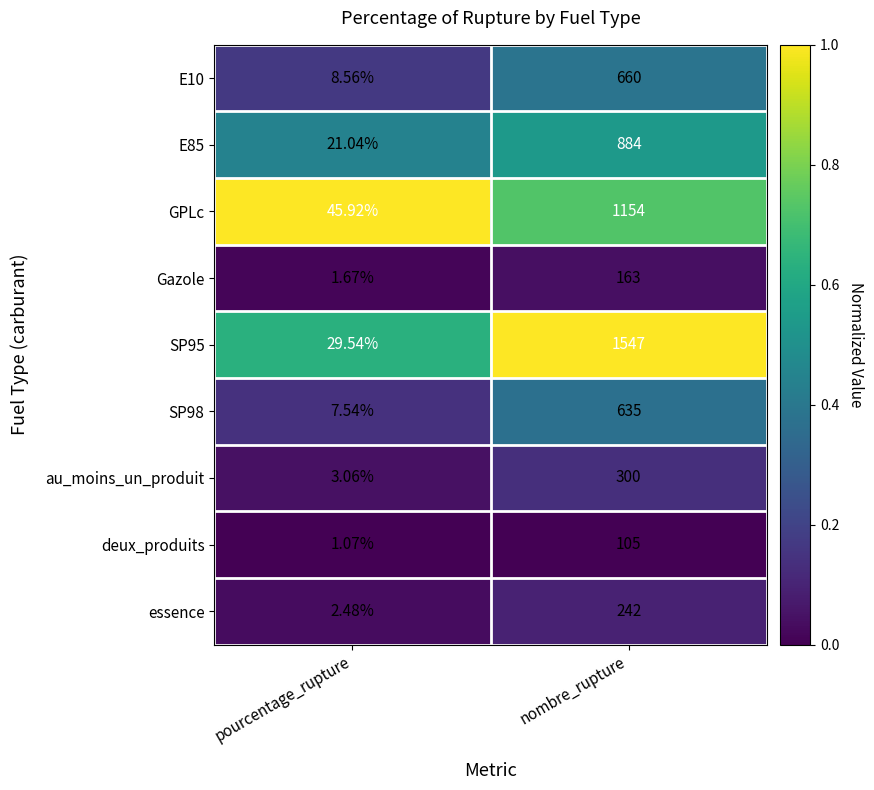

Rank the categories by E85 value from lowest to highest.

pourcentage_rupture, nombre_rupture